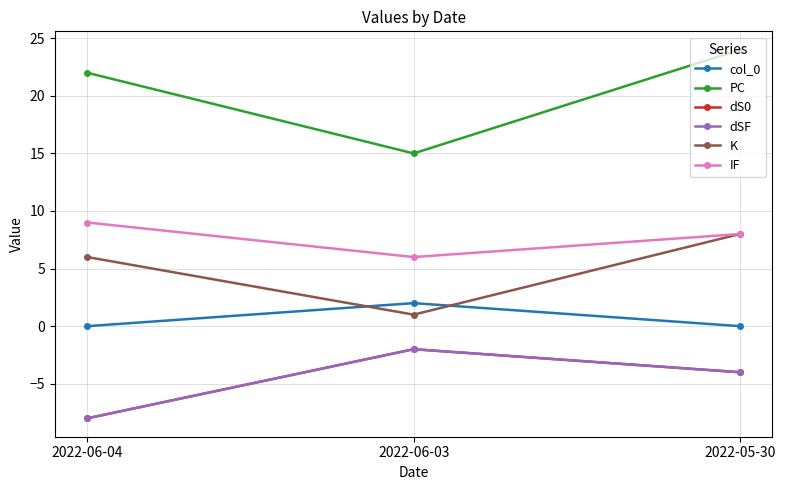

How many lines are shown in the chart?

6